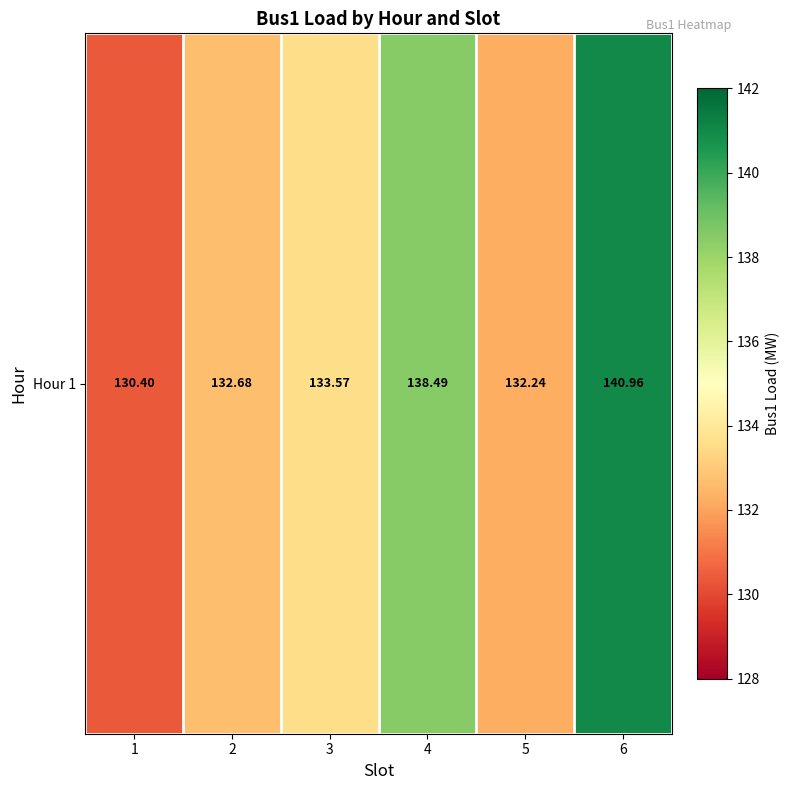

Count the number of values greater than 133.

3